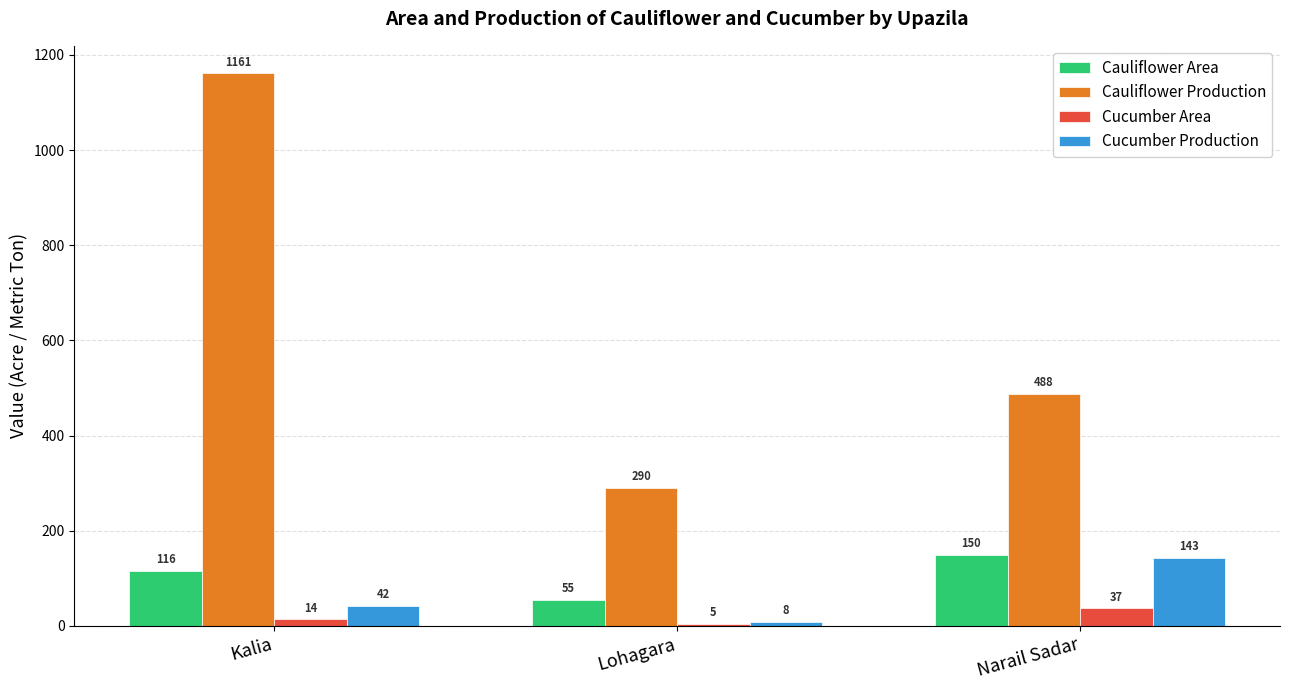

At which label is Cauliflower Area closest to 102?

Kalia